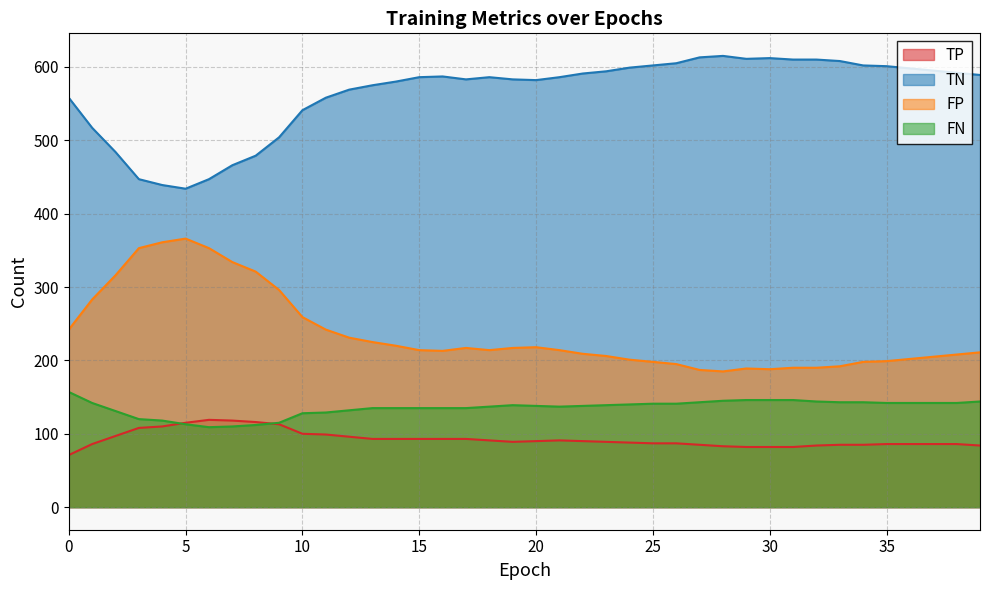

Reading left to right, what are all the values shown in this chart?

TP: 0=71	1=86	2=97	3=108	4=110	5=115	6=119	7=118	8=116	9=113	10=100	11=99	12=96	13=93	14=93	15=93	16=93	17=93	18=91	19=89	20=90	21=91	22=90	23=89	24=88	25=87	26=87	27=85	28=83	29=82	30=82	31=82	32=84	33=85	34=85	35=86	36=86	37=86	38=86	39=84
TN: 0=558	1=517	2=484	3=447	4=439	5=434	6=447	7=466	8=479	9=504	10=541	11=558	12=569	13=575	14=580	15=586	16=587	17=583	18=586	19=583	20=582	21=586	22=591	23=594	24=599	25=602	26=605	27=613	28=615	29=611	30=612	31=610	32=610	33=608	34=602	35=601	36=598	37=595	38=592	39=589
FP: 0=242	1=283	2=316	3=353	4=361	5=366	6=353	7=334	8=321	9=296	10=259	11=242	12=231	13=225	14=220	15=214	16=213	17=217	18=214	19=217	20=218	21=214	22=209	23=206	24=201	25=198	26=195	27=187	28=185	29=189	30=188	31=190	32=190	33=192	34=198	35=199	36=202	37=205	38=208	39=211
FN: 0=157	1=142	2=131	3=120	4=118	5=113	6=109	7=110	8=112	9=115	10=128	11=129	12=132	13=135	14=135	15=135	16=135	17=135	18=137	19=139	20=138	21=137	22=138	23=139	24=140	25=141	26=141	27=143	28=145	29=146	30=146	31=146	32=144	33=143	34=143	35=142	36=142	37=142	38=142	39=144